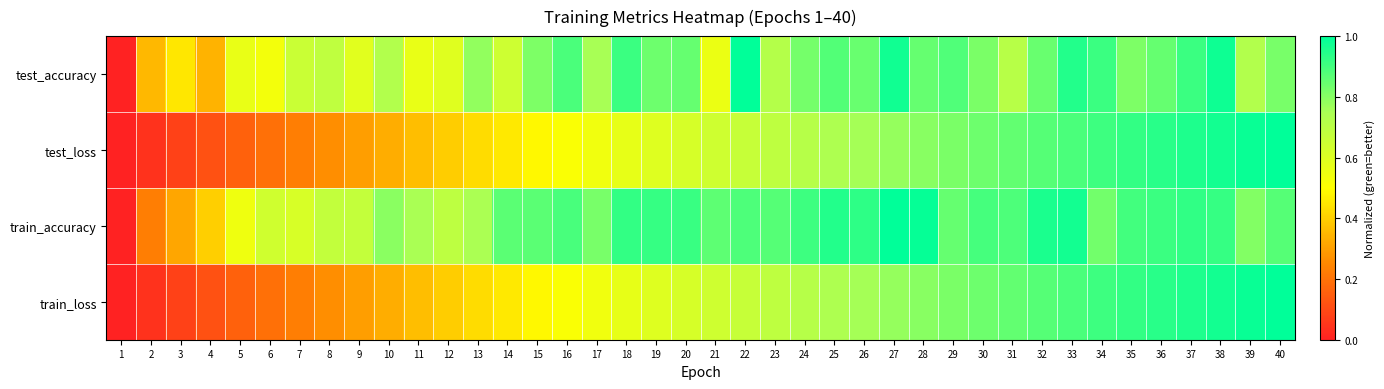

How many categories are shown in the chart?

40